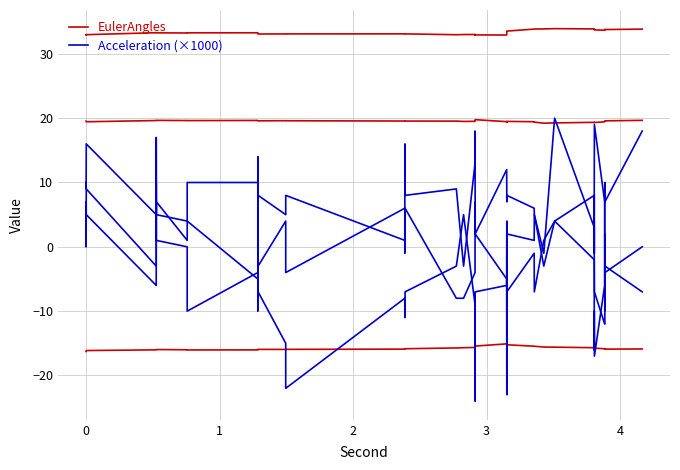

Is the value of EulerAngles at 5 greater than the value of Acceleration (×1000) at 3?

Yes